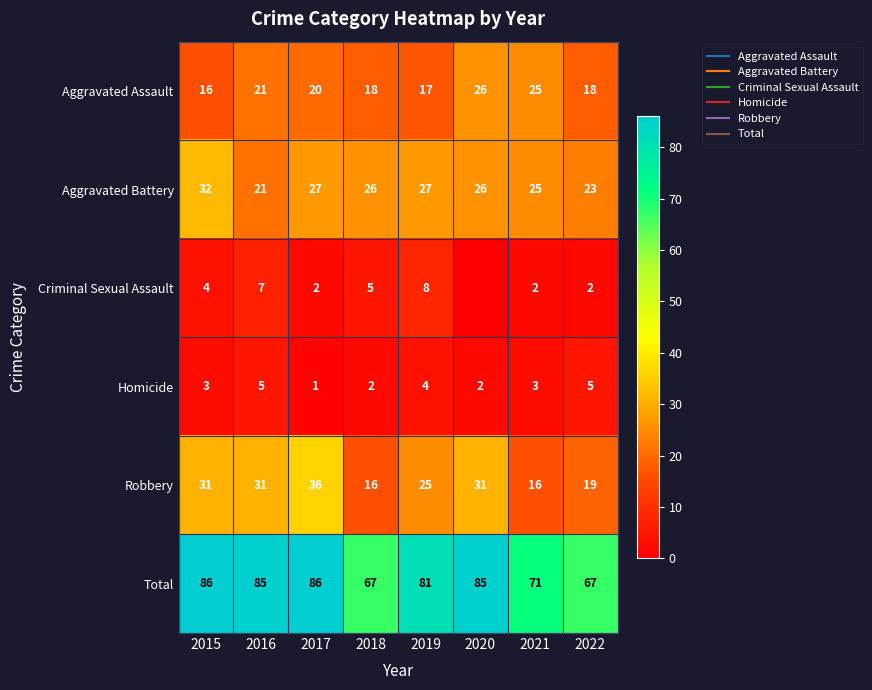

What is the total value across all series at 2020?

170